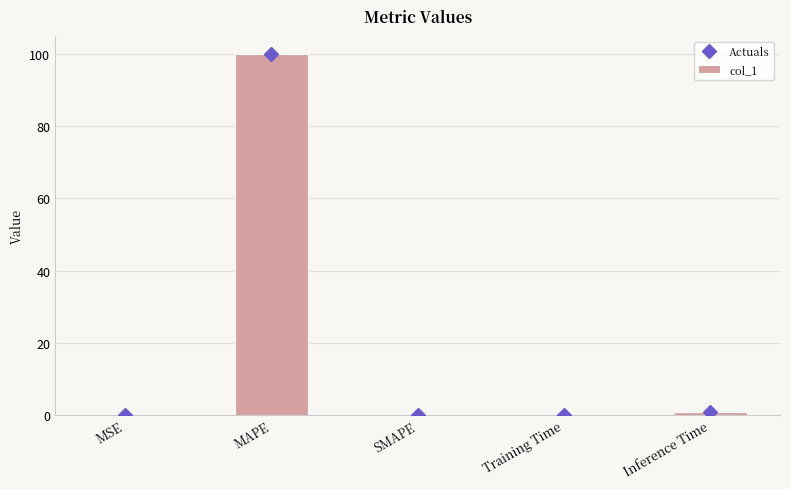

Rank the series at Inference Time from lowest to highest value.

Actuals, col_1